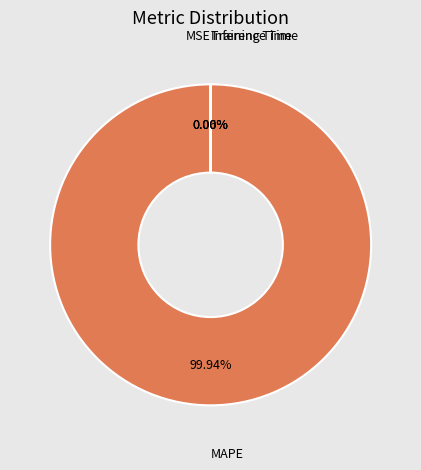

What is the smallest slice in the pie chart?

Inference Time